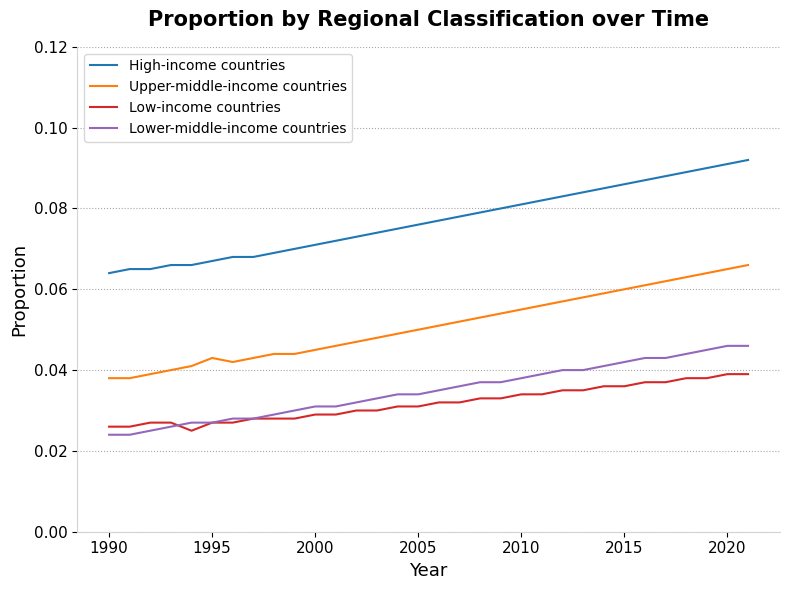

Rank the series by their maximum value, from highest to lowest.

High-income countries, Upper-middle-income countries, Lower-middle-income countries, Low-income countries